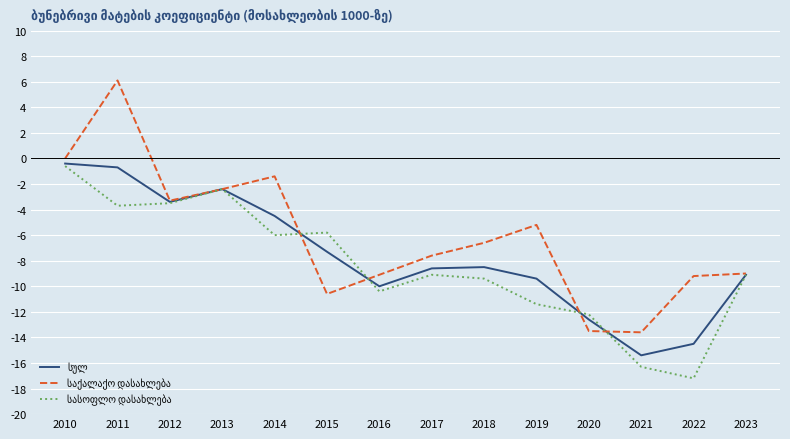

Which label corresponds to the smallest value in the chart?

2022